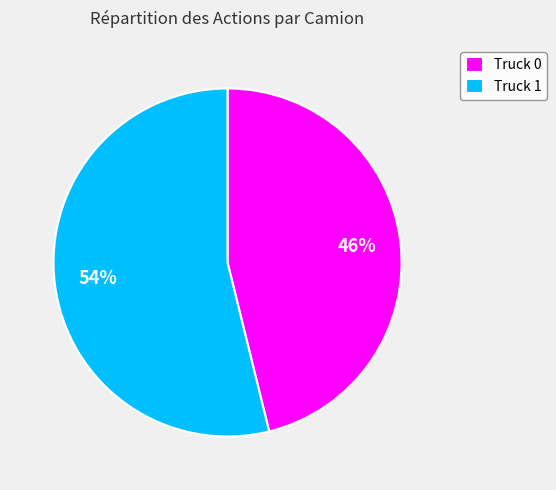

Which slice is the smallest?

Truck 0